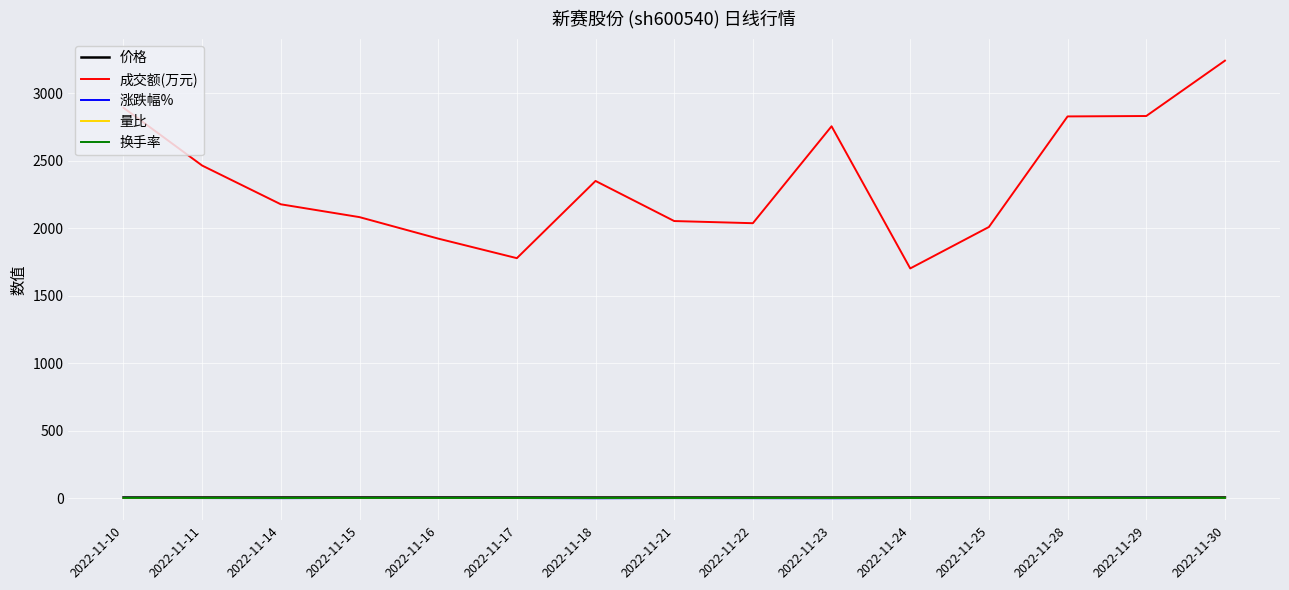

What is the minimum value for 成交额(万元)?

1701.0